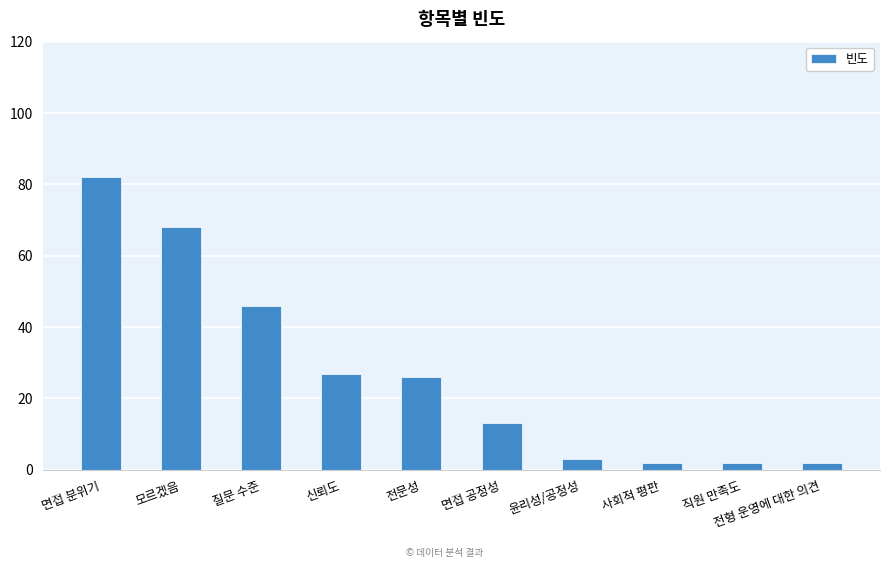

Which category has the highest value across all series?

면접 분위기